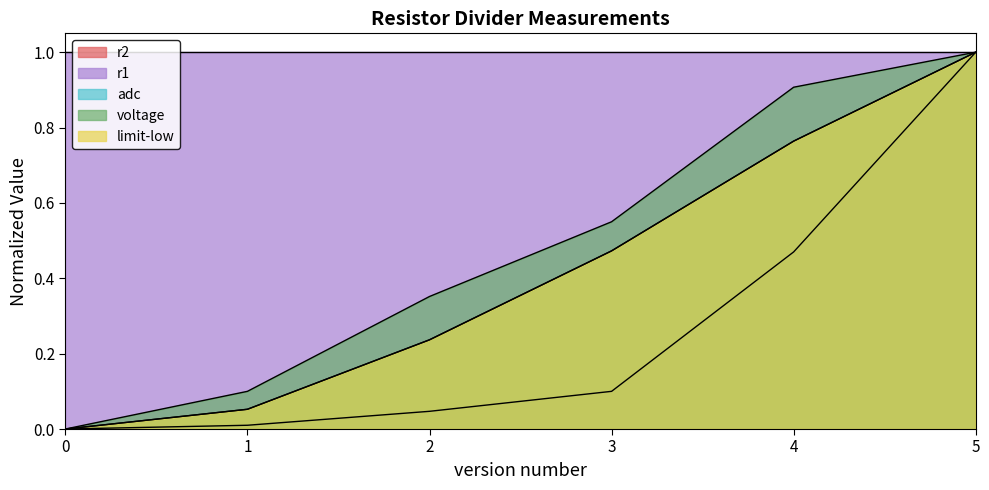

At how many categories does at least one series exceed 0?

6